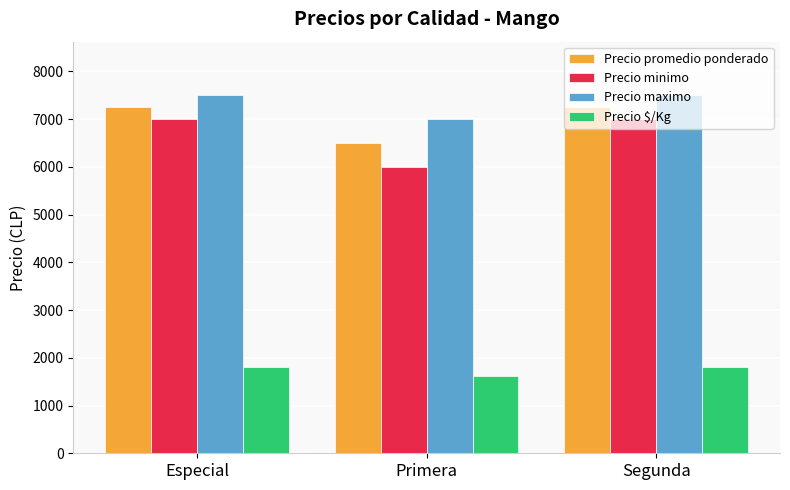

What is the average value of the Precio minimo series?

6667